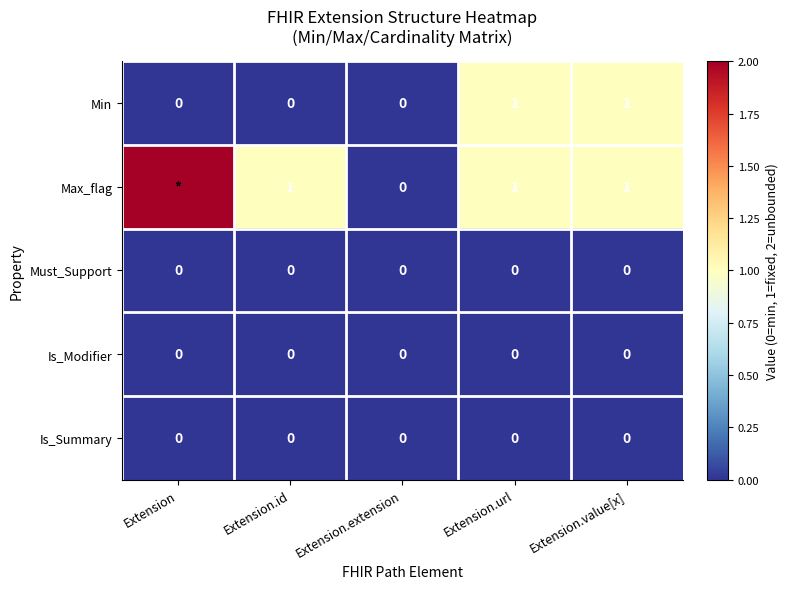

True or false: Is_Modifier has a value of 0 at Extension.value[x].

True